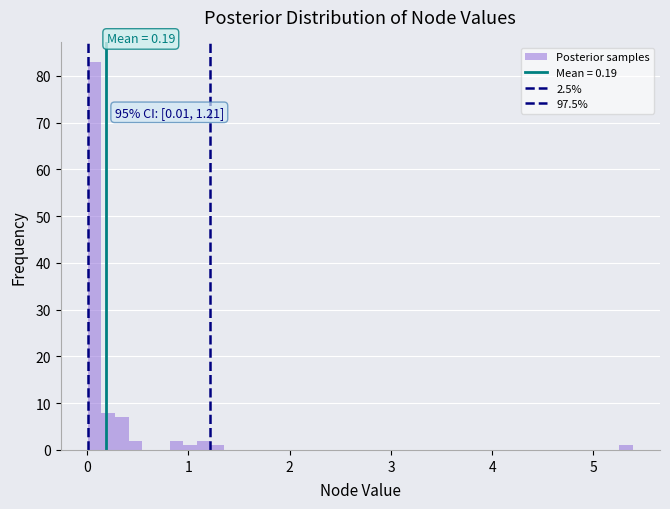

Read against the x-axis, roughly where is the centre of the tallest bar?

0.1